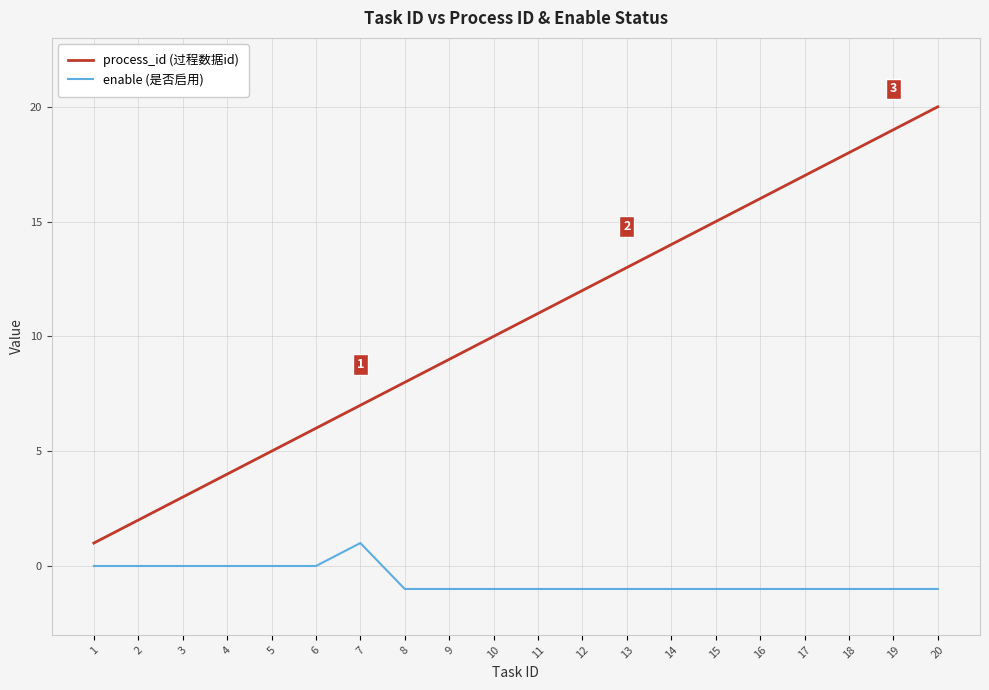

True or false: enable (是否启用) has more than 0 interior local peaks.

True